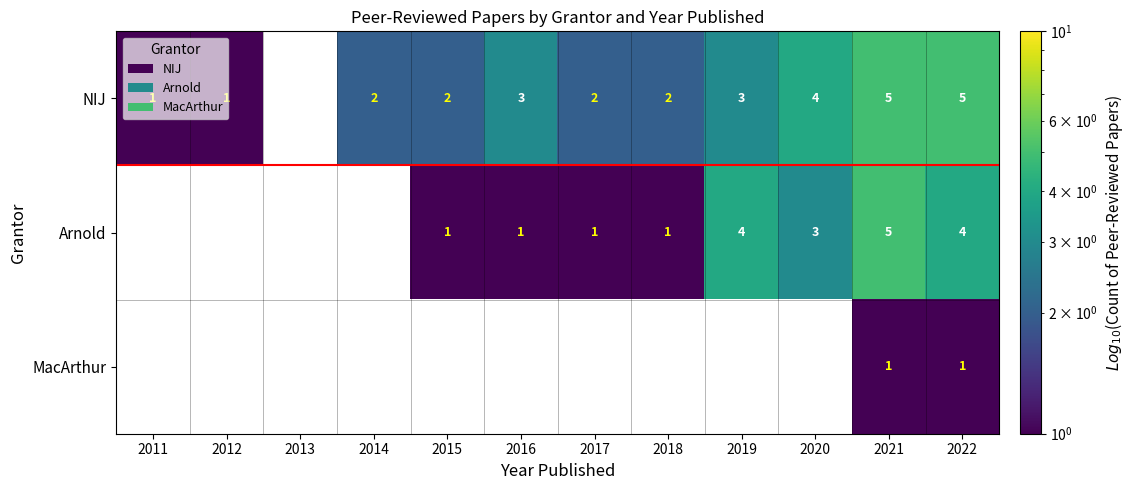

Which has a higher value, 2015 or 2014?

2015